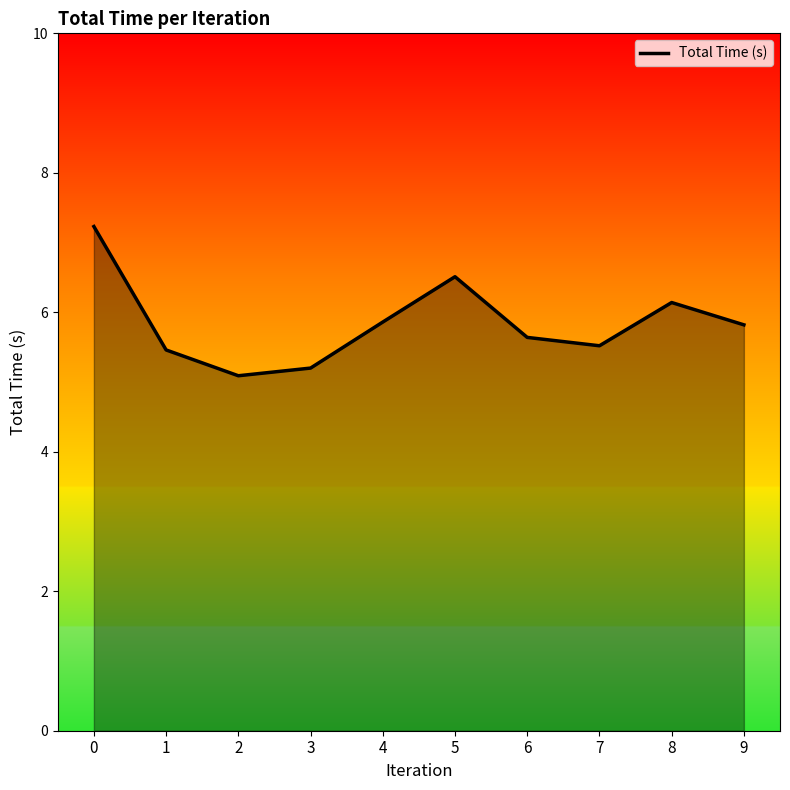

What is the change in value from 1 to 2?

-0.4